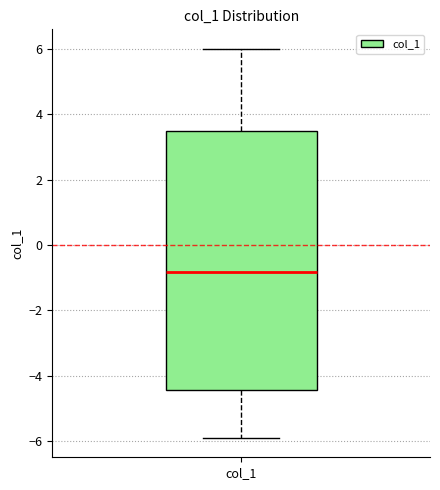

Read this box plot against the y-axis: the position of the median line, the range covered by the box, and the ends of both whiskers. The values are not printed on the chart, so give them approximately, as read against the axis.

median -0.8, box -4.4 to 3.4, whiskers -5.8 to 6.0